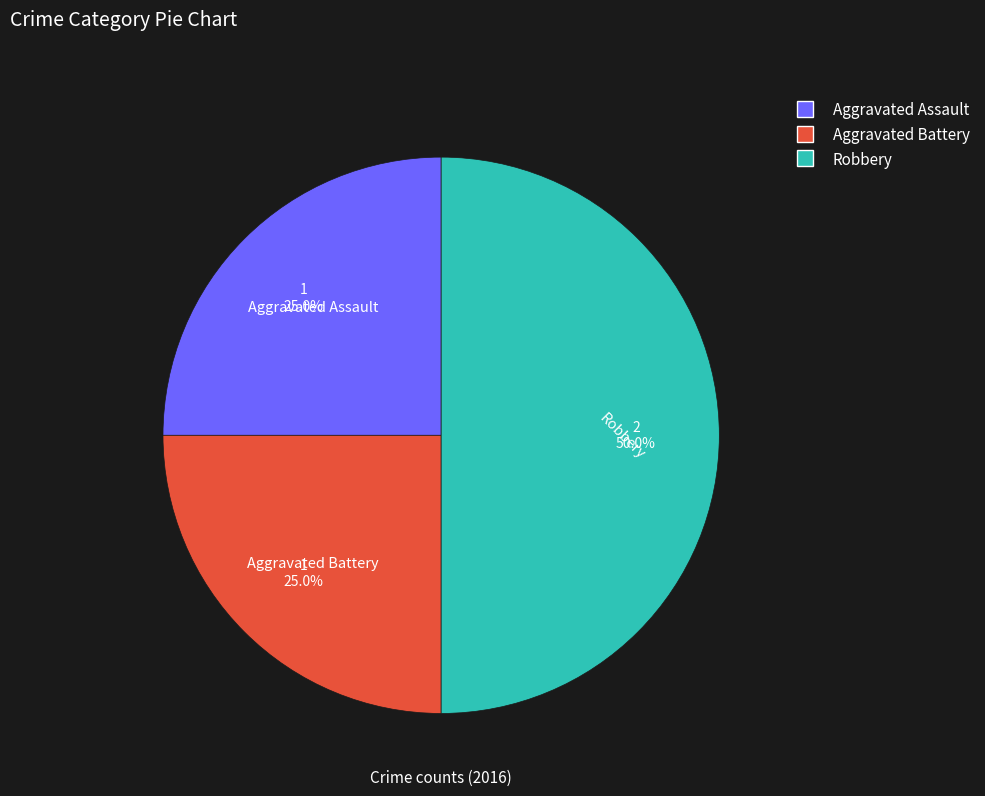

To the nearest percent, what percentage of the pie is Aggravated Assault?

25%